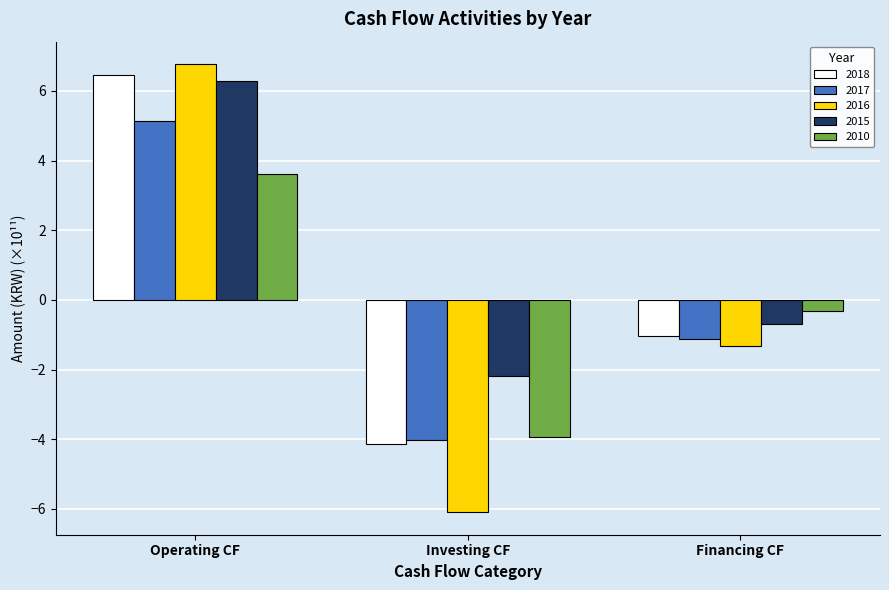

How many series are shown in this chart?

5